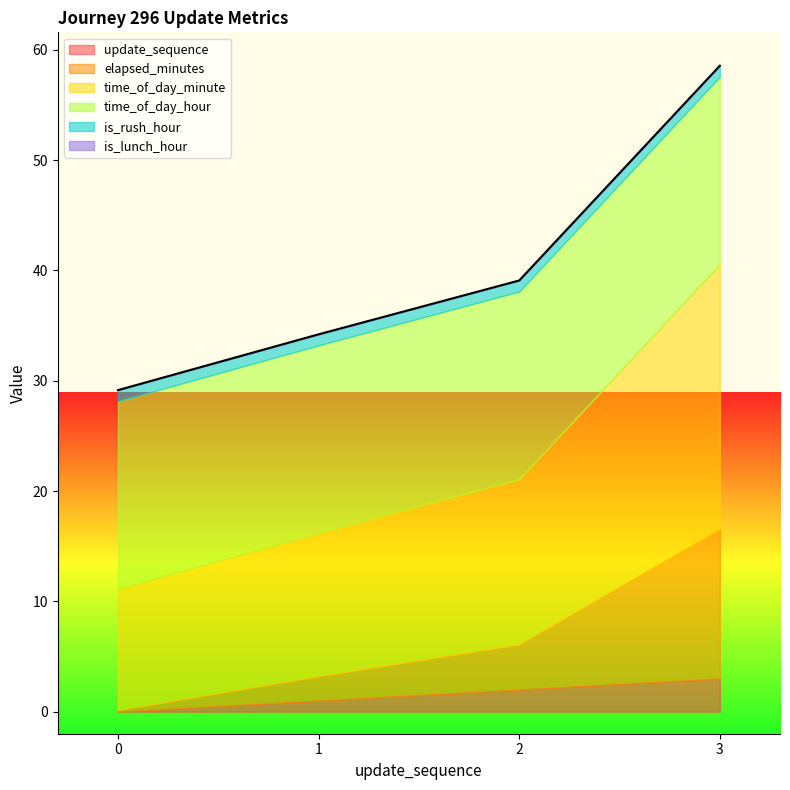

True or false: is_lunch_hour has a value of 0.0 at 0.

True